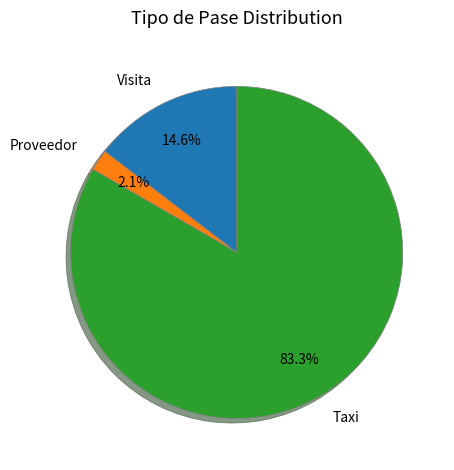

Is there any slice that represents more than half of the pie?

Yes